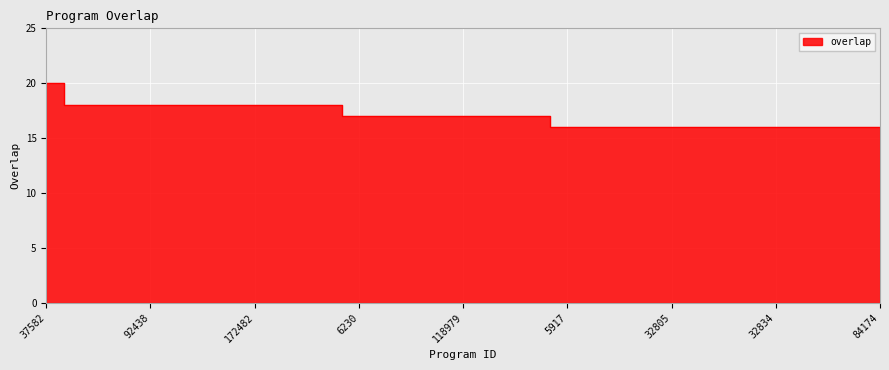

Reading left to right, list all the values displayed in this chart.

37582=20	1973=18	64686=18	92438=18	96773=18	100178=18	172482=18	219054=18	332165=18	6230=17	25722=17	64226=17	118979=17	160749=17	233329=17	5917=16	7931=16	8764=16	32805=16	32807=16	32831=16	32834=16	51662=16	56503=16	84174=16